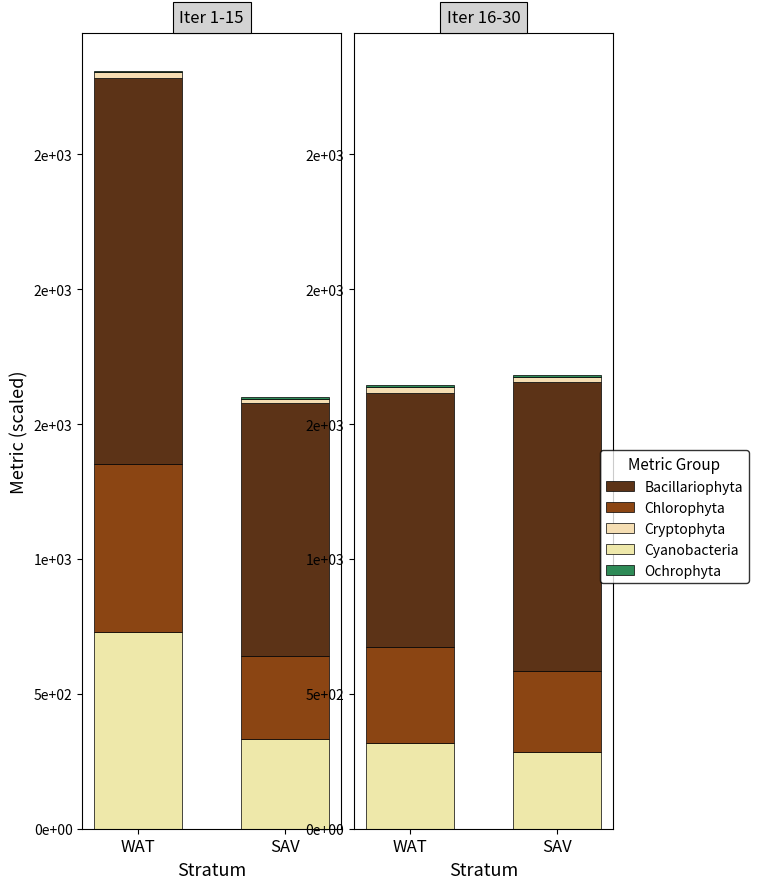

Where does the Chlorophyta series first go above 356?

WAT